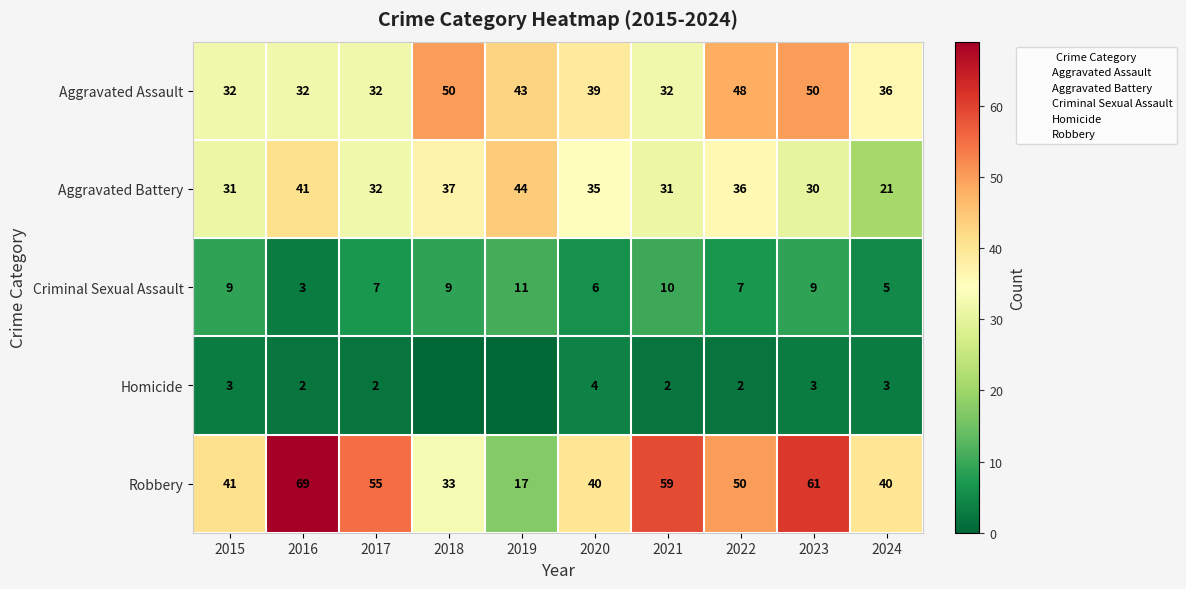

Is the value of Criminal Sexual Assault at 2023 greater than the value of Robbery at 2016?

No